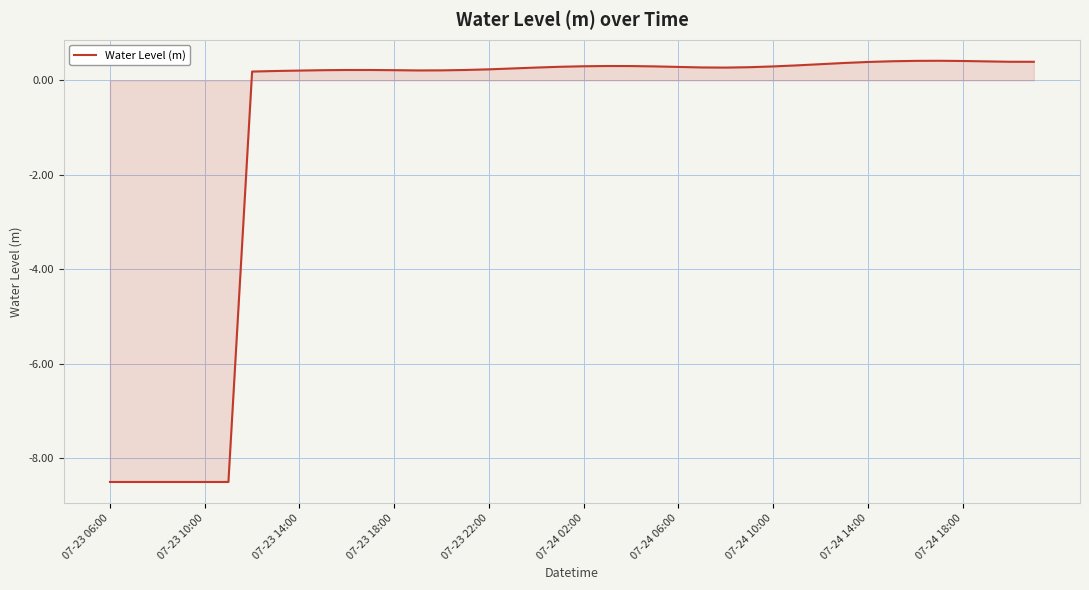

What is the difference between the maximum and minimum values?

8.9